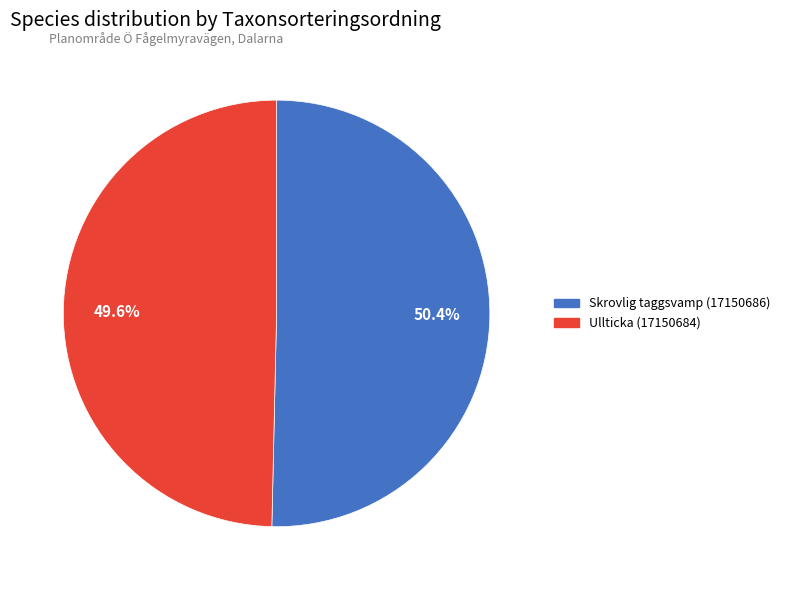

To the nearest percent, what is the combined percentage of Ullticka (17150684) and Skrovlig taggsvamp (17150686)?

100%